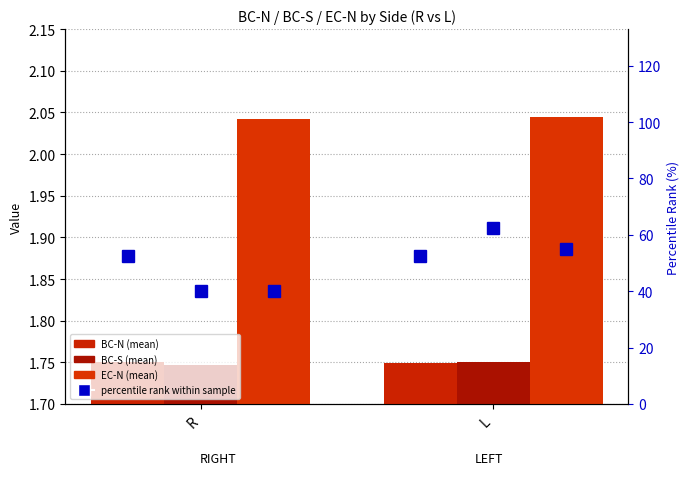

How many bars are there in total?

6